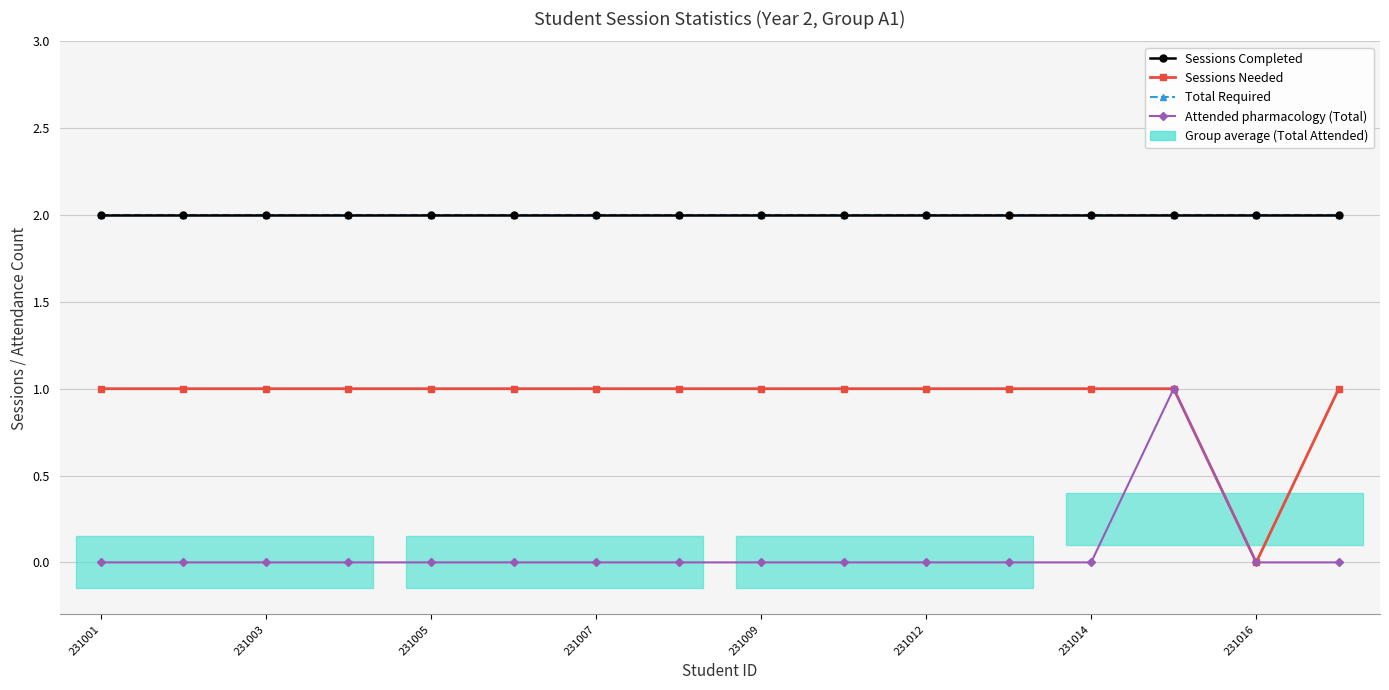

What is the difference between the maximum and minimum values in the Sessions Needed series?

1